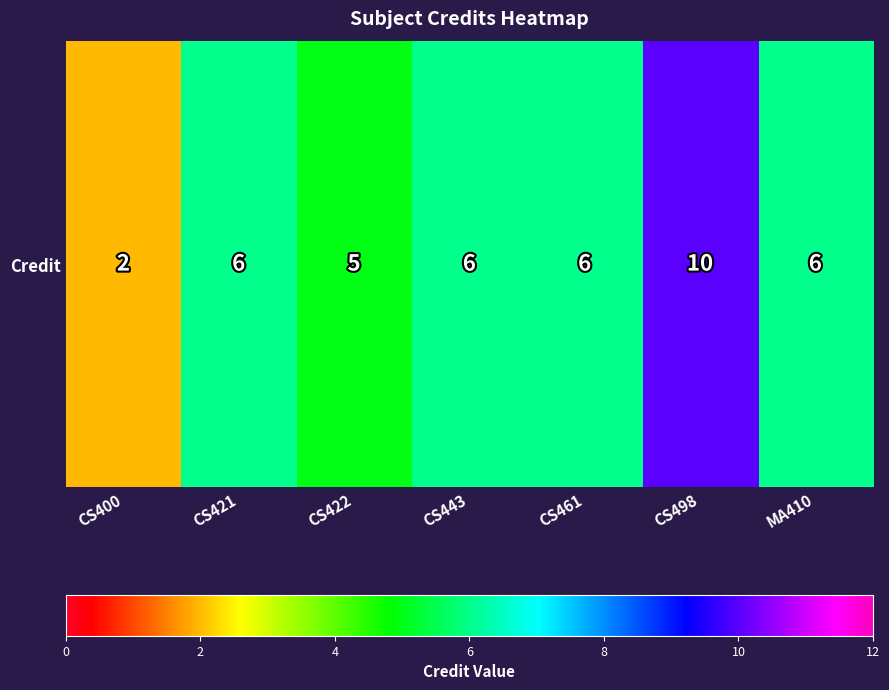

What is the average value?

6